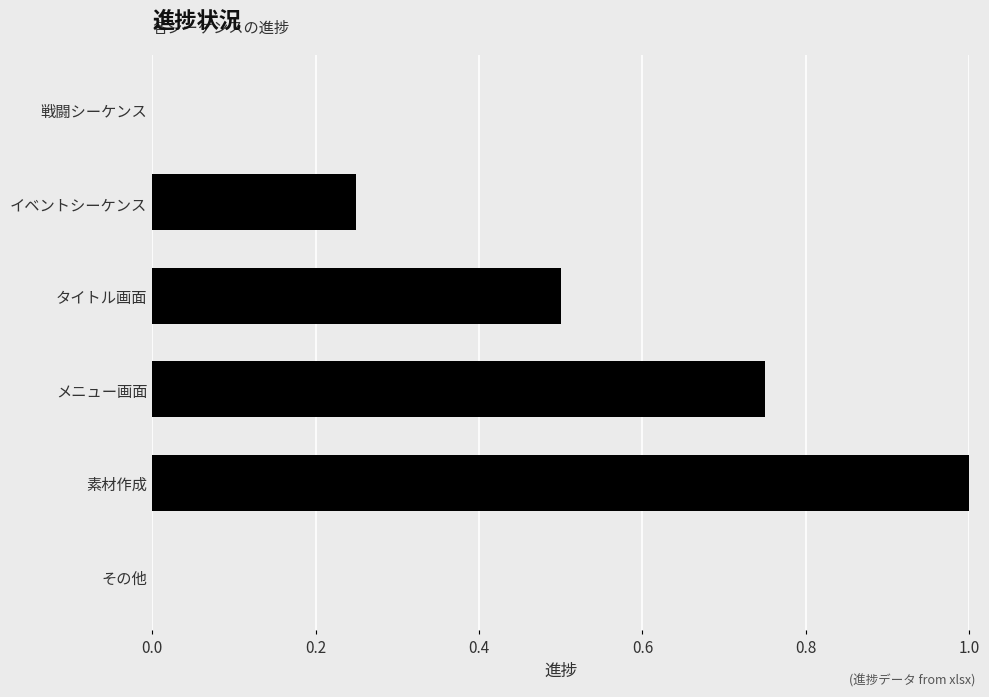

What is the maximum value shown in the chart?

1.0